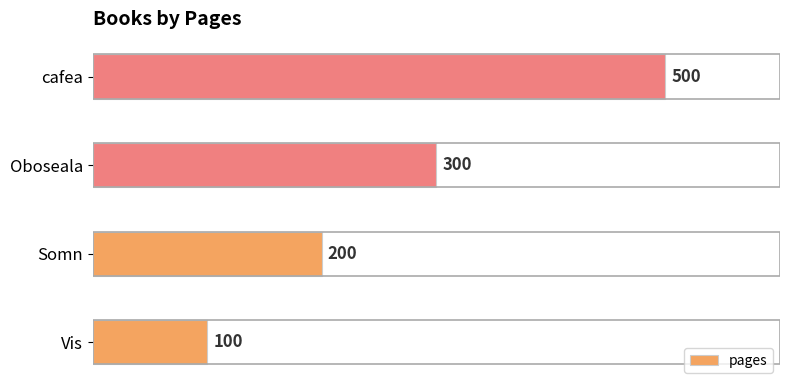

What is the difference between the maximum and minimum values?

400